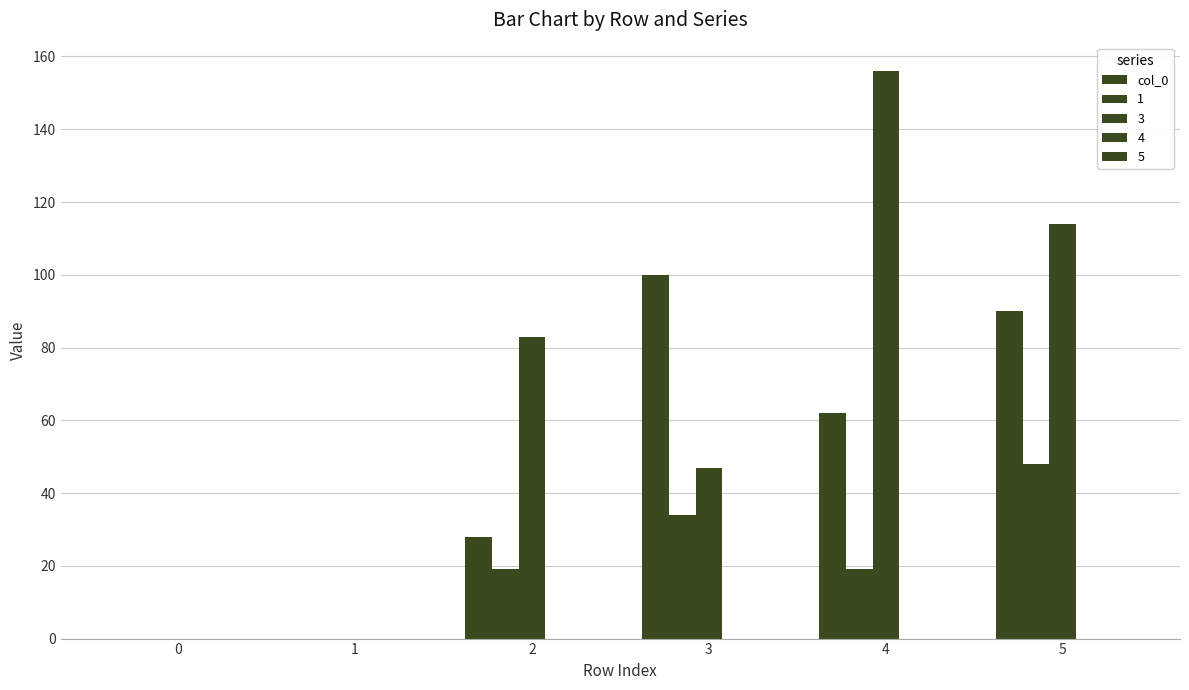

How many groups of bars are there?

6